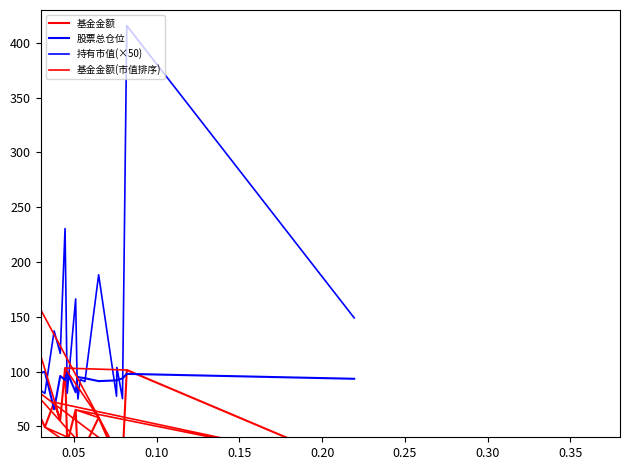

What is the difference between the maximum and minimum values in the 基金金额 series?

196.7